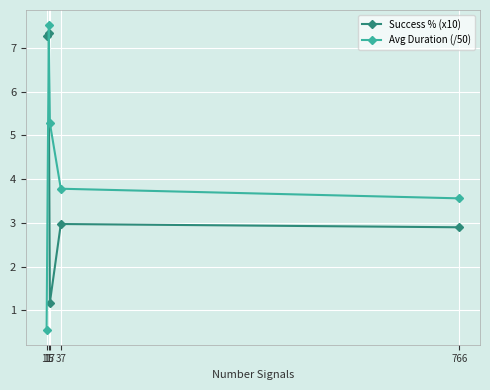

Reading left to right, what are all the values shown in this chart?

Success % (x10): 11=7.3	15=7.3	17=1.2	37=3.0	766=2.9
Avg Duration (/50): 11=0.6	15=7.5	17=5.3	37=3.8	766=3.6